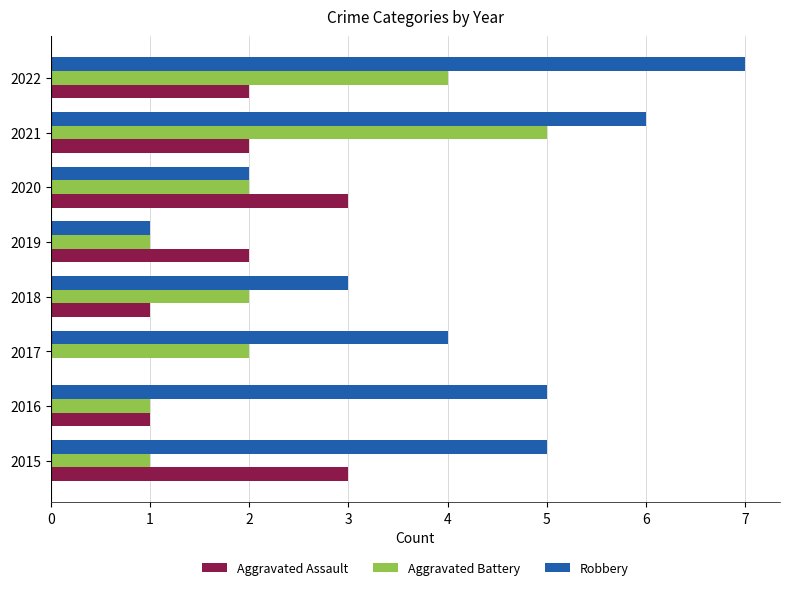

Read the Aggravated Battery value at 2022.

4